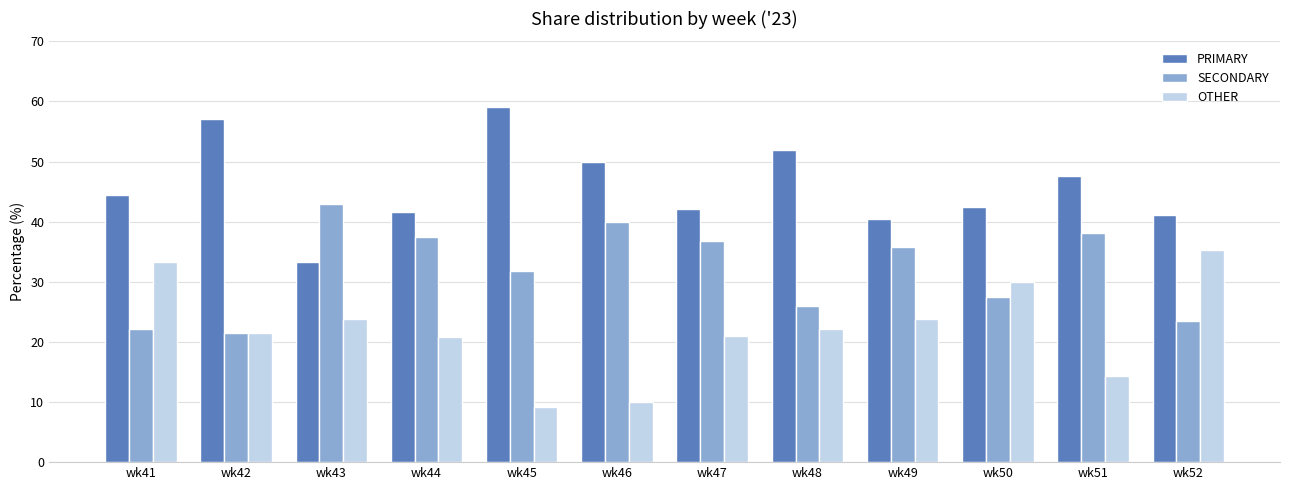

Which category has the highest value in the PRIMARY series?

wk45